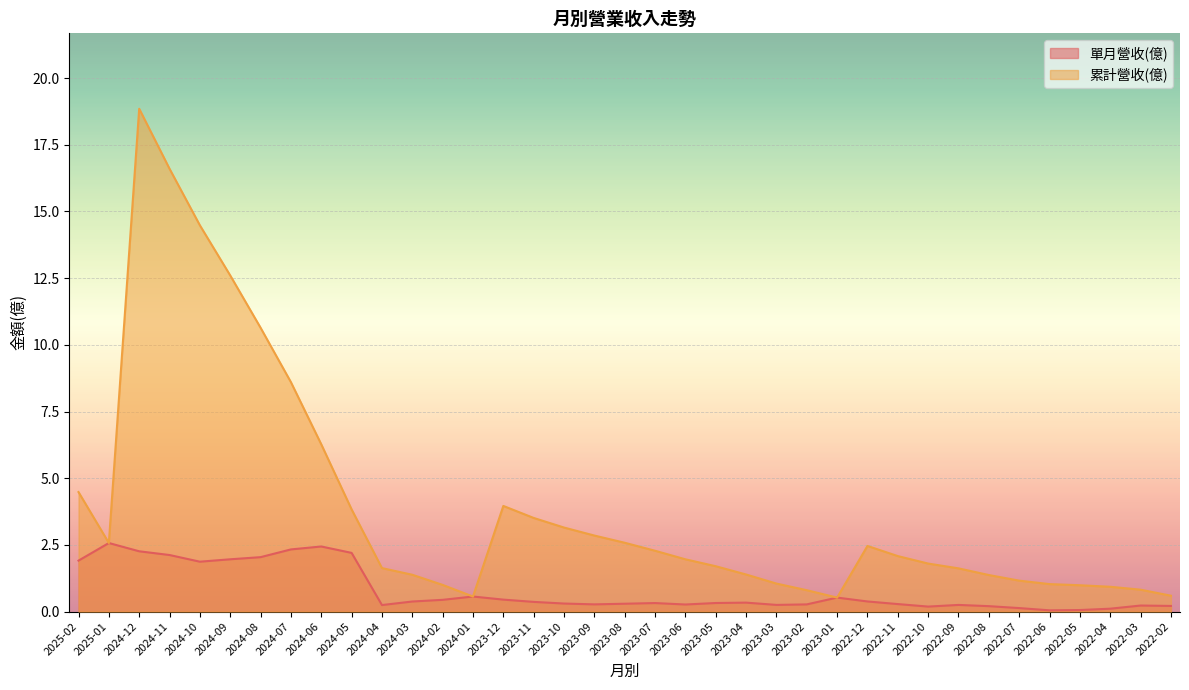

What is the difference between the maximum and minimum values in the 單月營收(億) series?

2.5